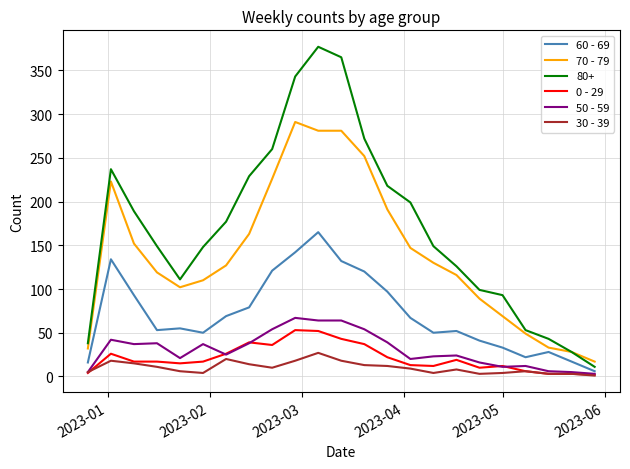

What is the maximum value shown in the chart?

377